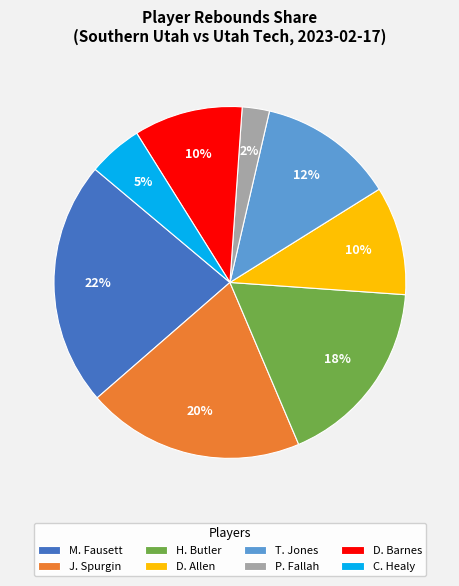

How many slices are in this pie chart?

8